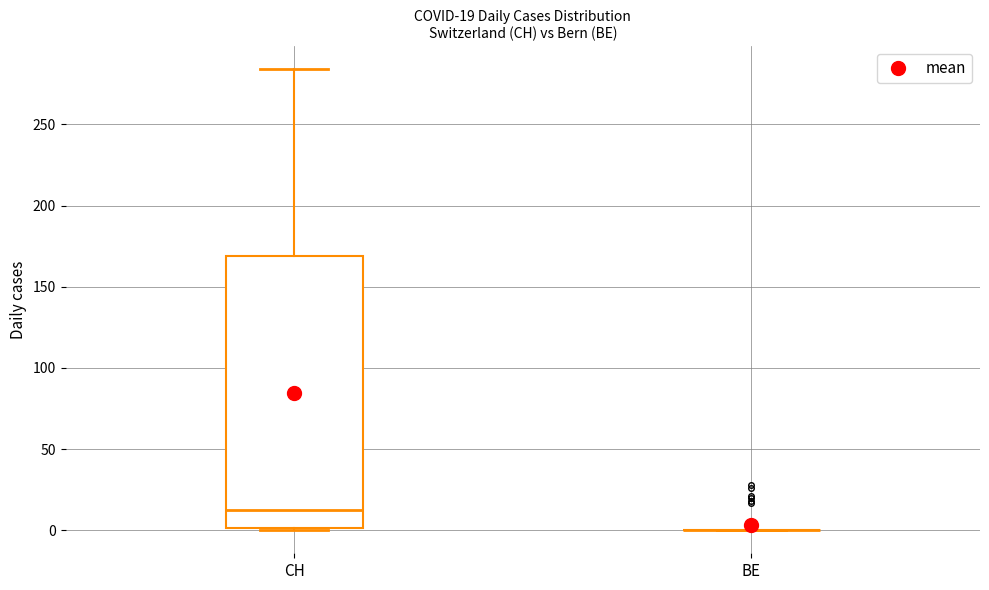

Comparing the boxes themselves (not the whiskers), which one is the tallest?

CH